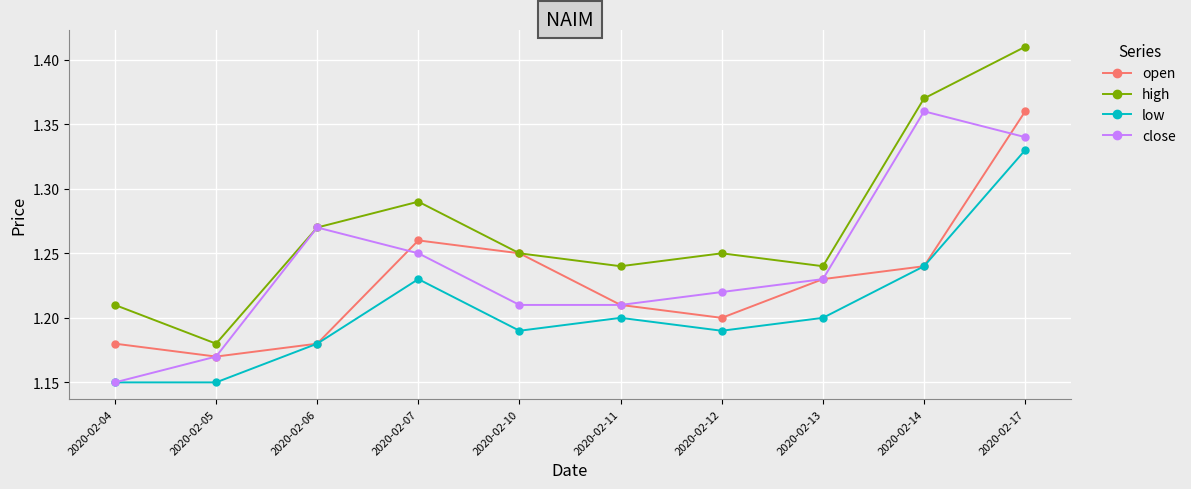

Which category has the lowest value in the high series?

2020-02-05